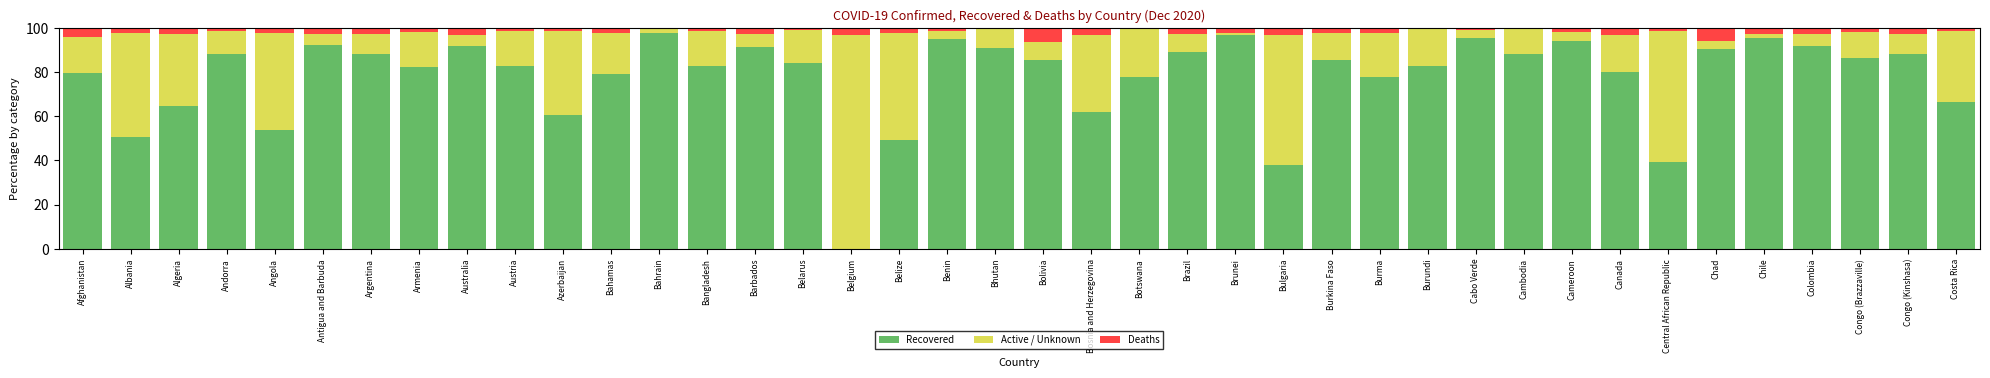

What is the maximum value for Recovered?

97.9